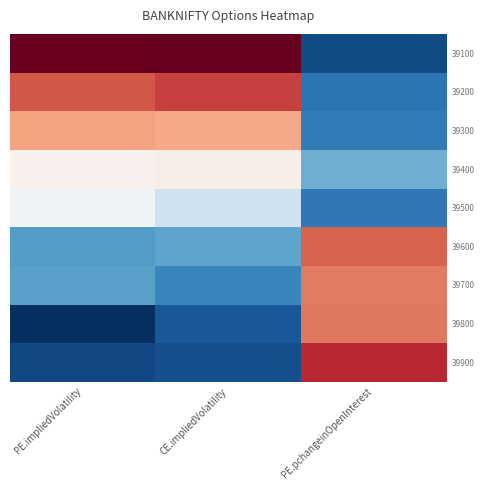

What is the spread (max minus min) of values at PE.pchangeinOpenInterest?

2.5